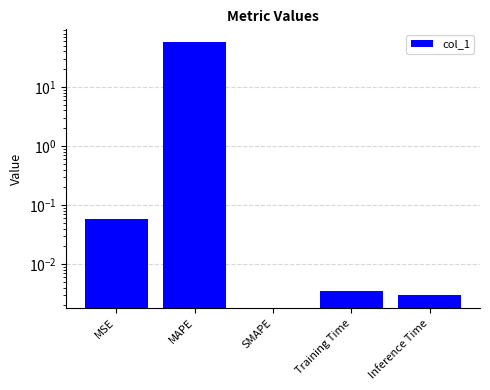

Which label corresponds to the smallest value in the chart?

SMAPE